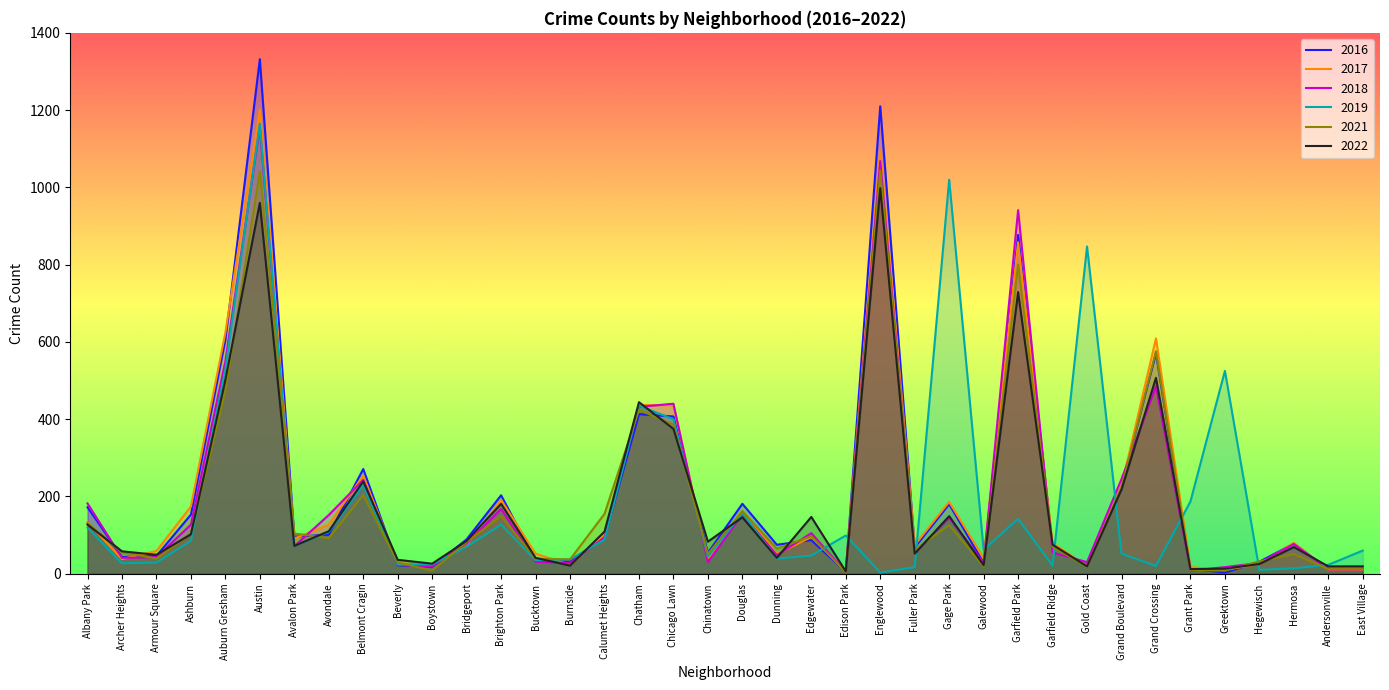

The 2022 series shows 375 at Chicago Lawn. True or false?

True